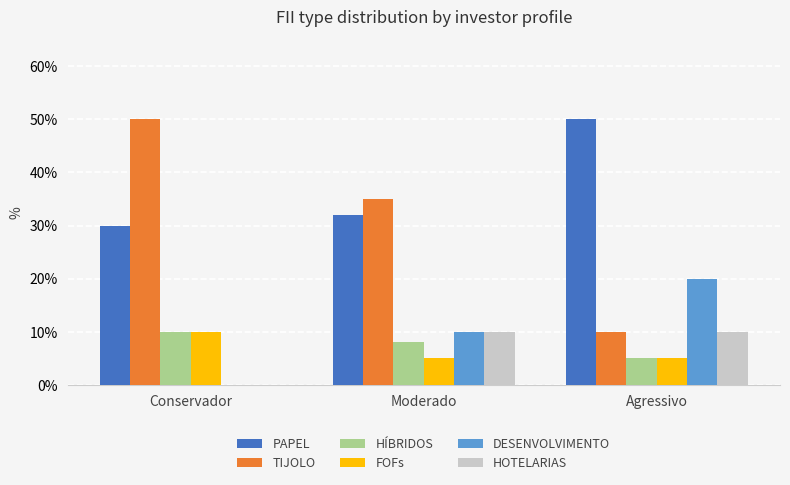

What are all the series names shown in the legend?

PAPEL, TIJOLO, HÍBRIDOS, FOFs, DESENVOLVIMENTO, HOTELARIAS